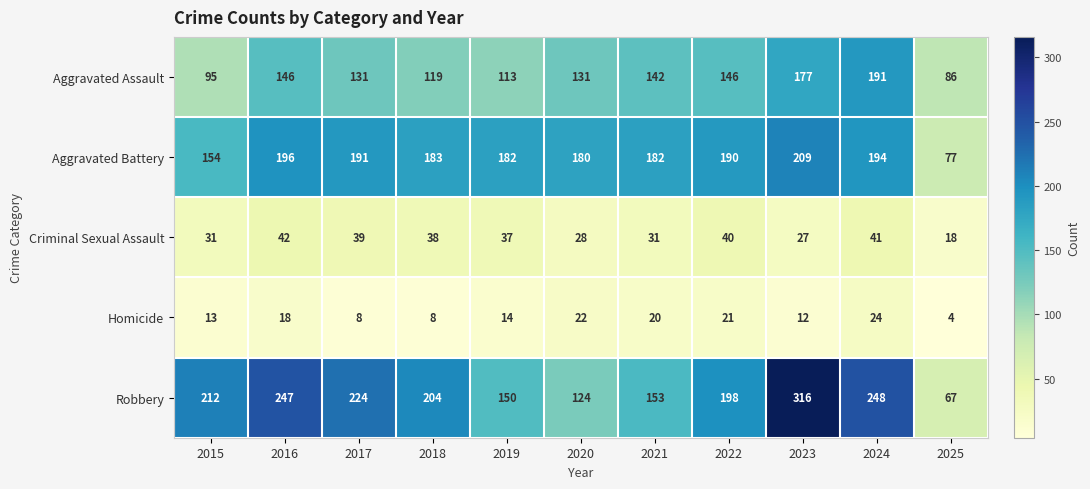

How many data points does each series have?

11